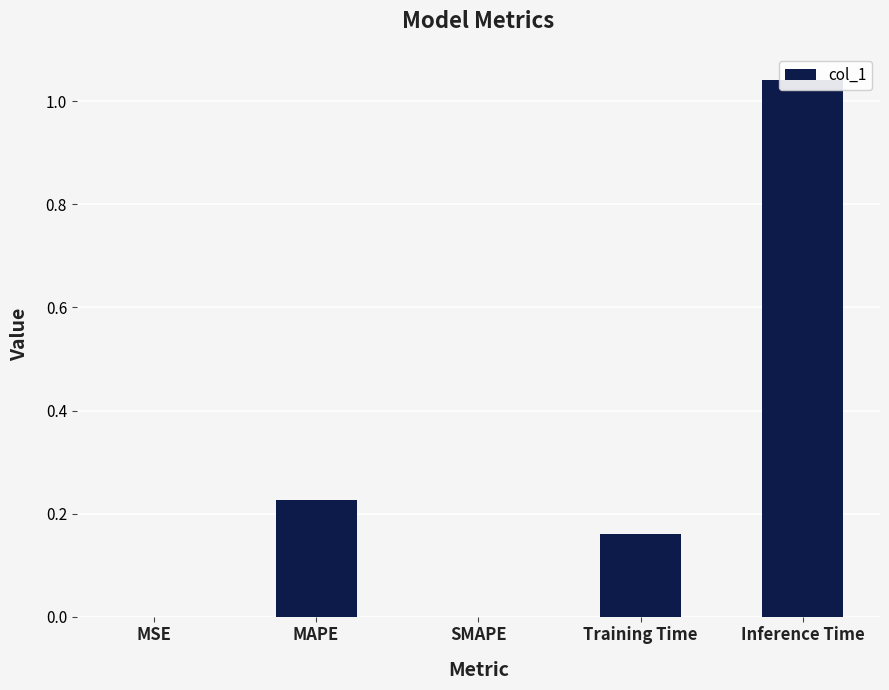

What value does the data have at Training Time?

0.2